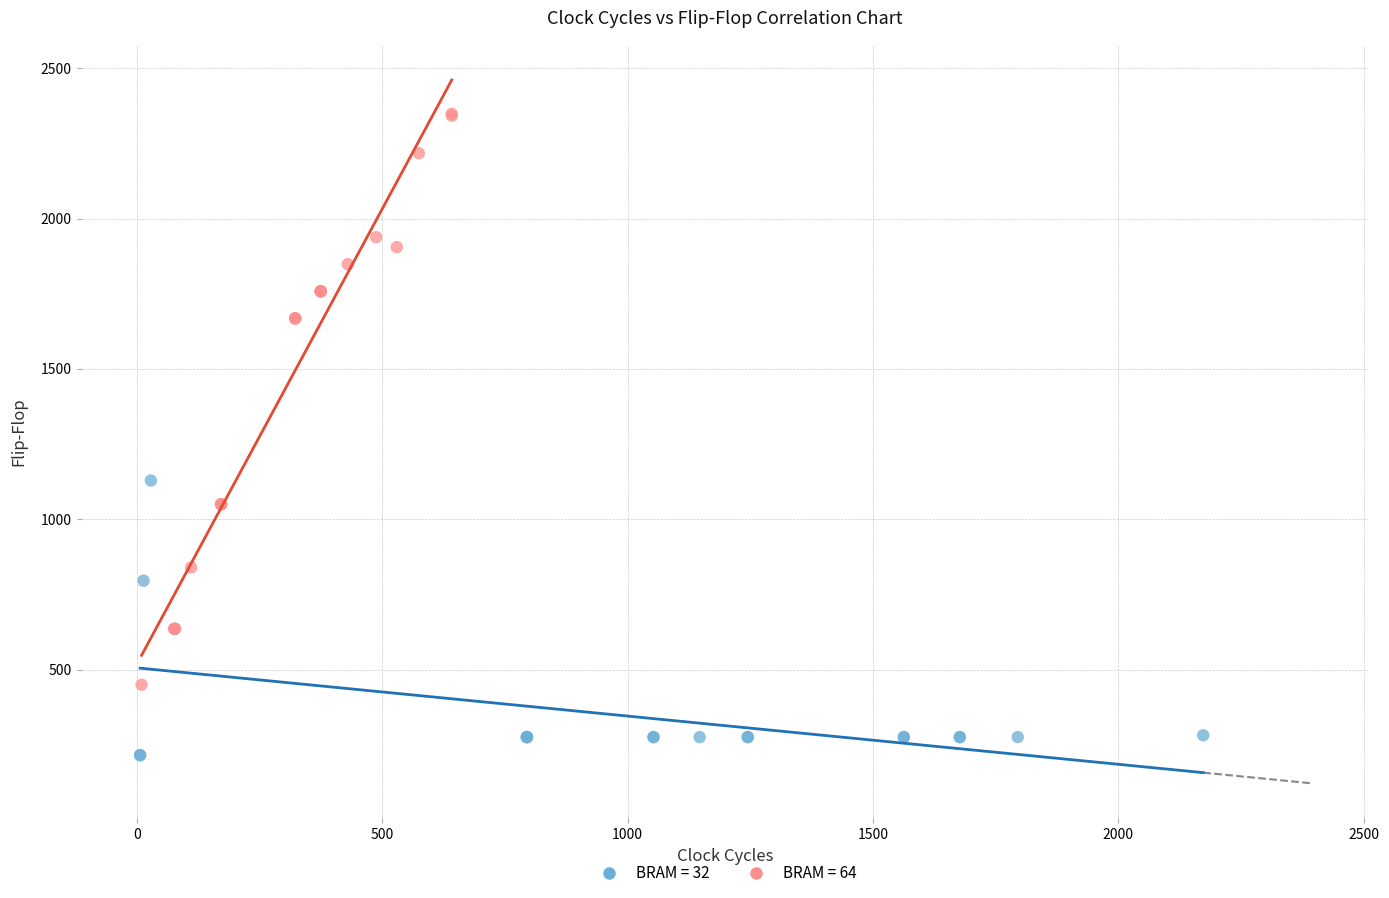

Which series has the largest Y range (max minus min)?

BRAM = 64